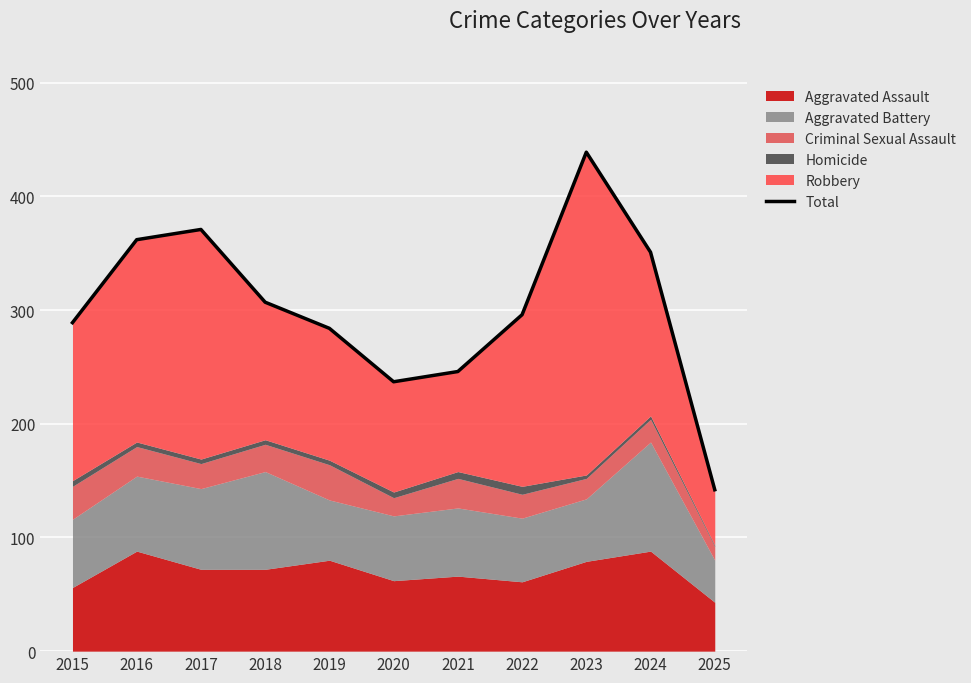

What is the ratio of the value at 2022 to the value at 2024?

0.8